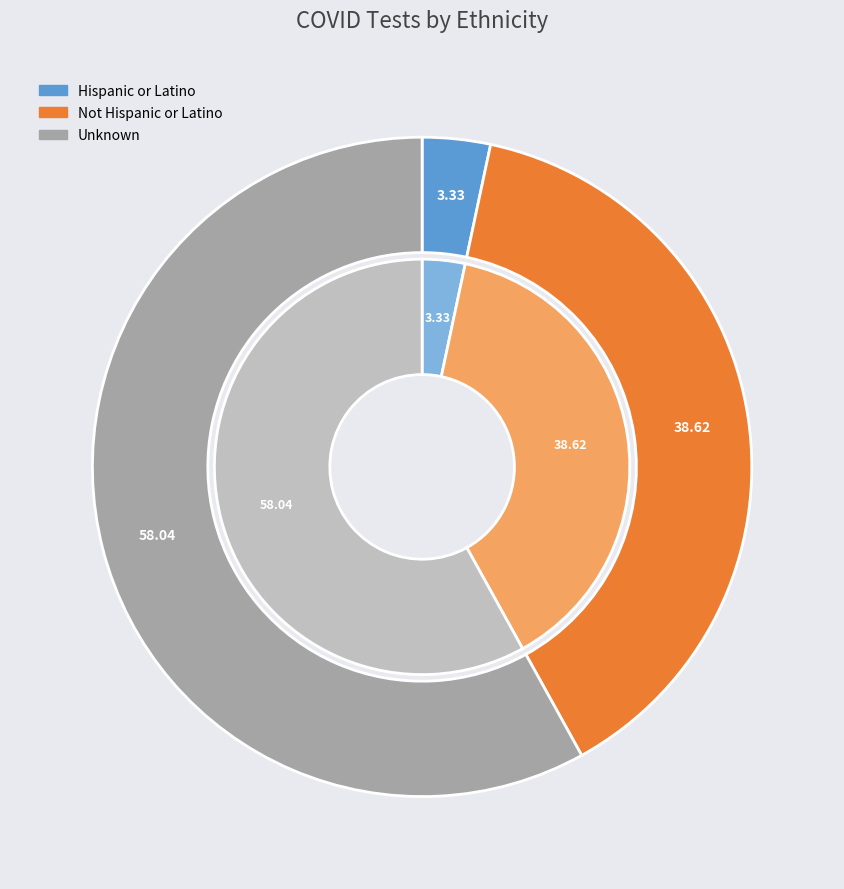

What portion of the pie excludes Hispanic or Latino?

96.7%